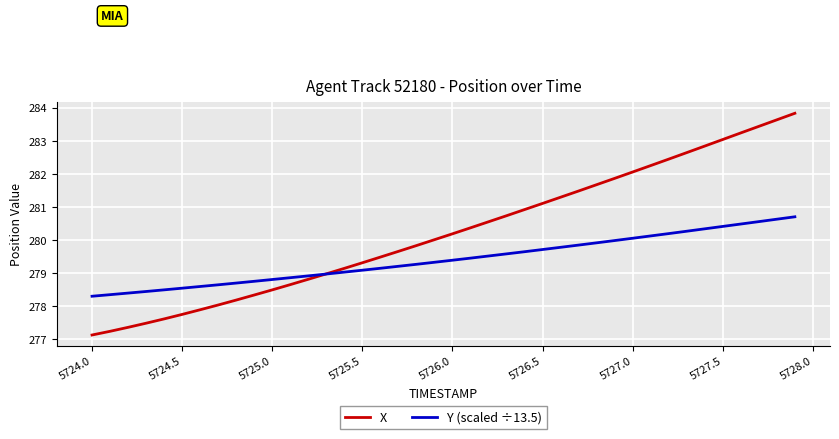

Which series has the largest total across all categories?

X